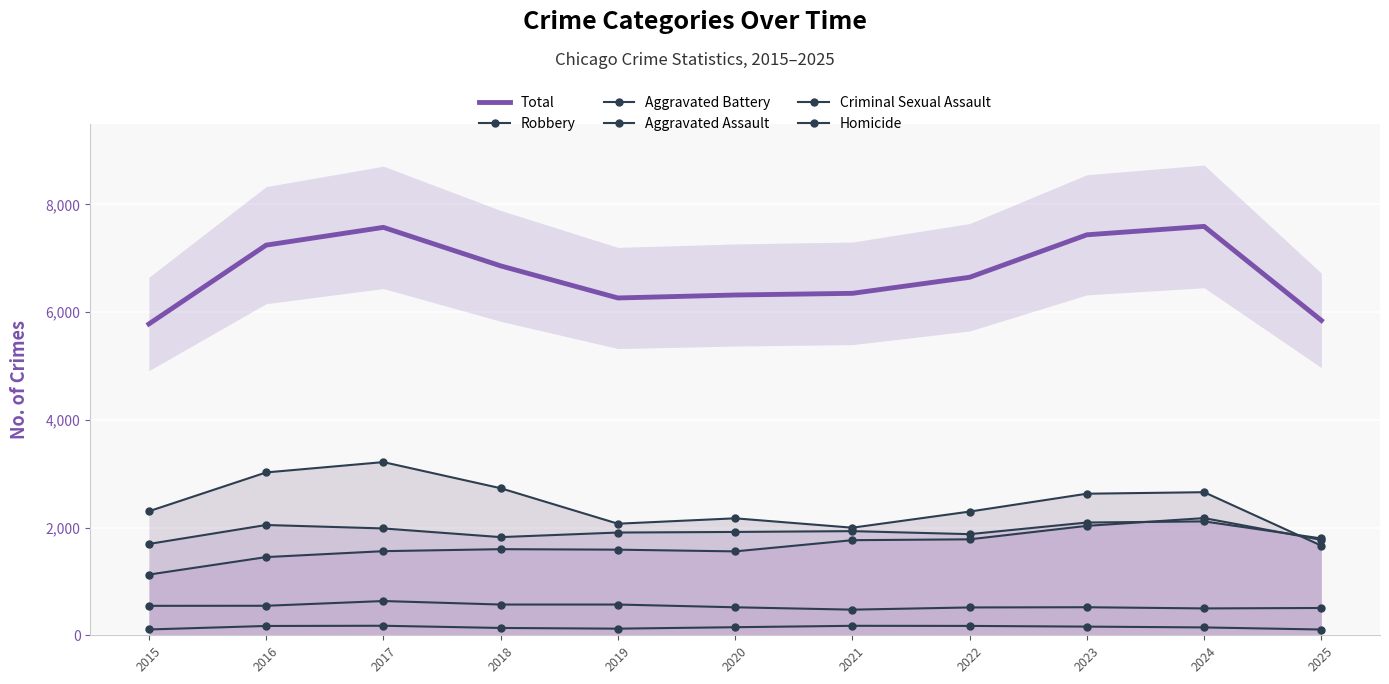

Reading left to right, transcribe all the data shown in this chart.

Total: 5781	7245	7575	6860	6264	6319	6350	6648	7437	7593	5847
Robbery: 2303	3024	3216	2731	2072	2172	1998	2297	2629	2657	1664
Aggravated Battery: 1696	2048	1984	1823	1908	1919	1934	1878	2094	2115	1798
Aggravated Assault: 1127	1452	1562	1599	1590	1558	1766	1782	2032	2176	1771
Criminal Sexual Assault: 547	548	636	571	571	520	476	517	521	499	507
Homicide: 108	173	177	136	123	150	176	174	161	146	107